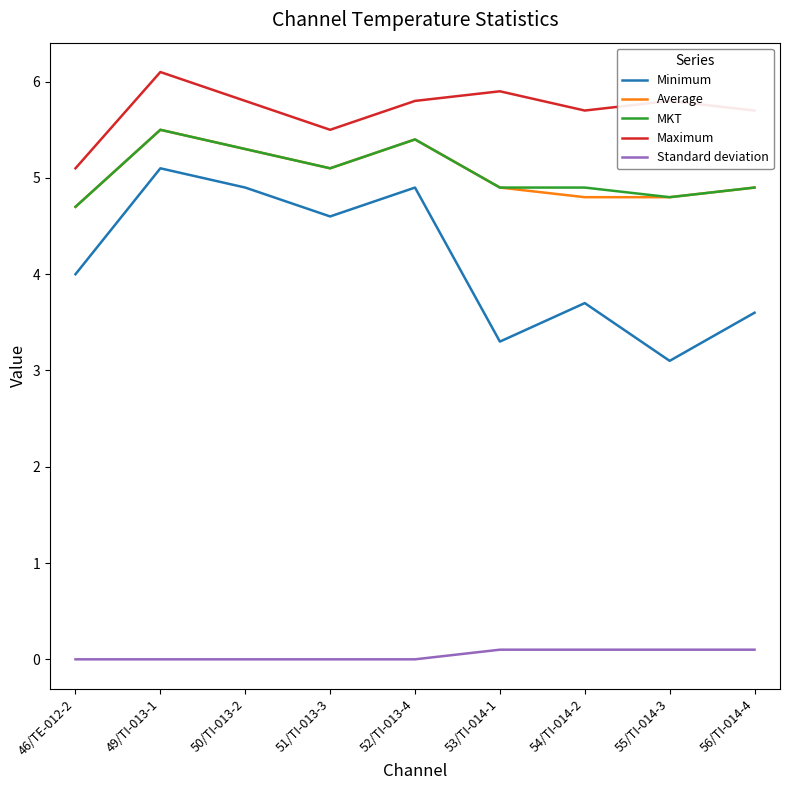

True or false: Maximum and Standard deviation intersect in this chart.

False